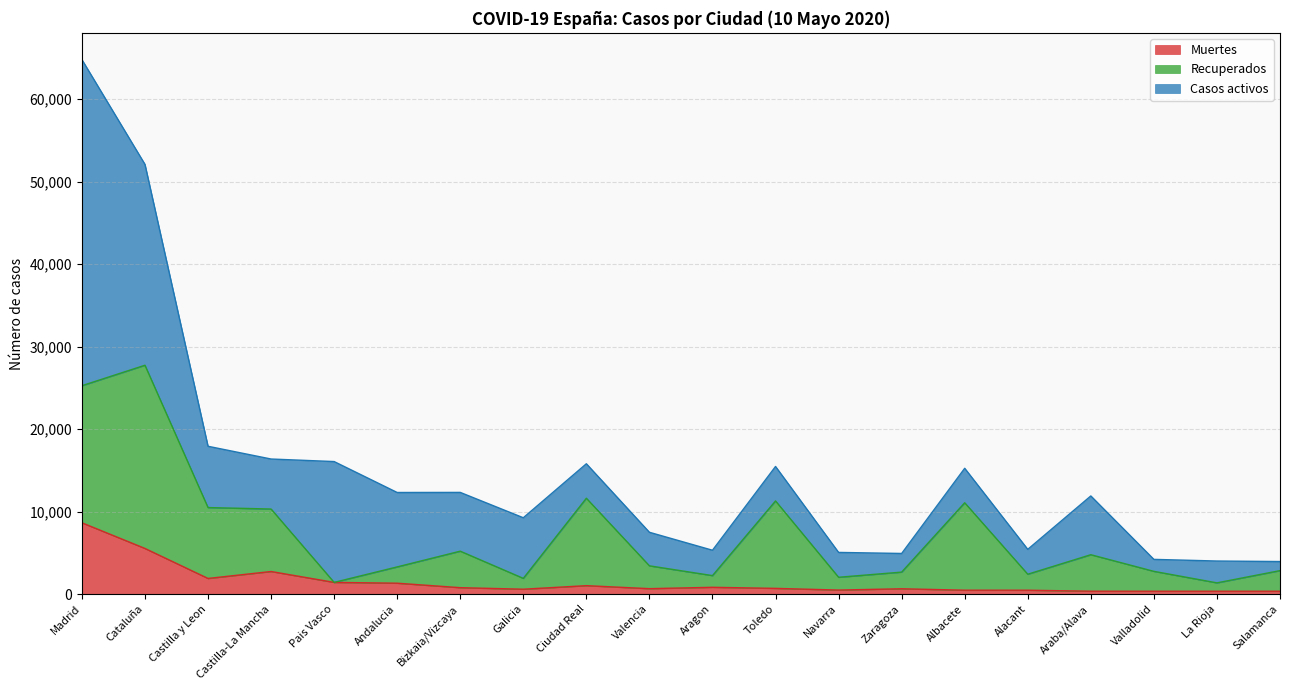

Which category has the highest value in the Muertes series?

Madrid